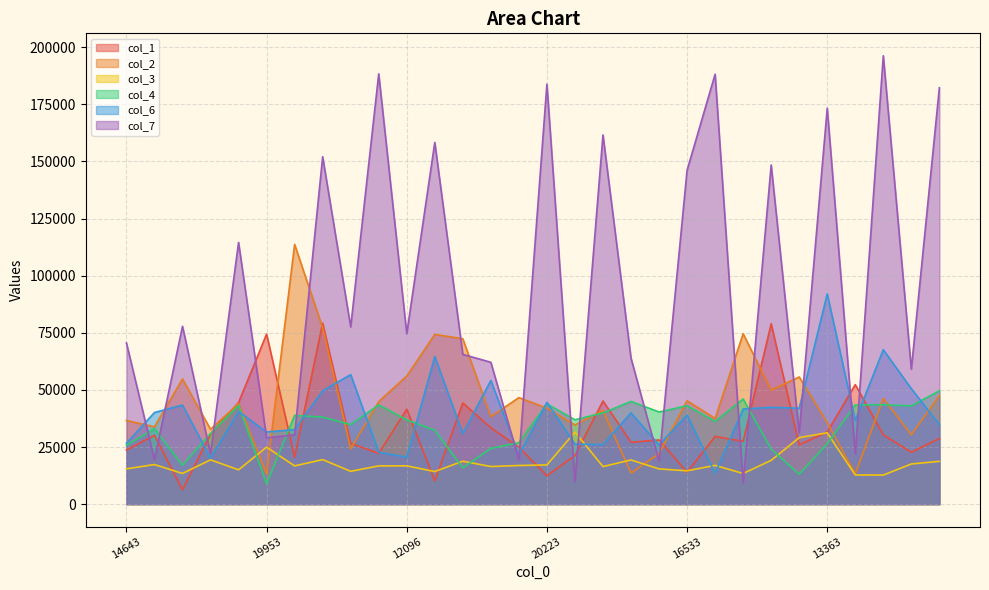

At which label is col_1 closest to 42757?

12096